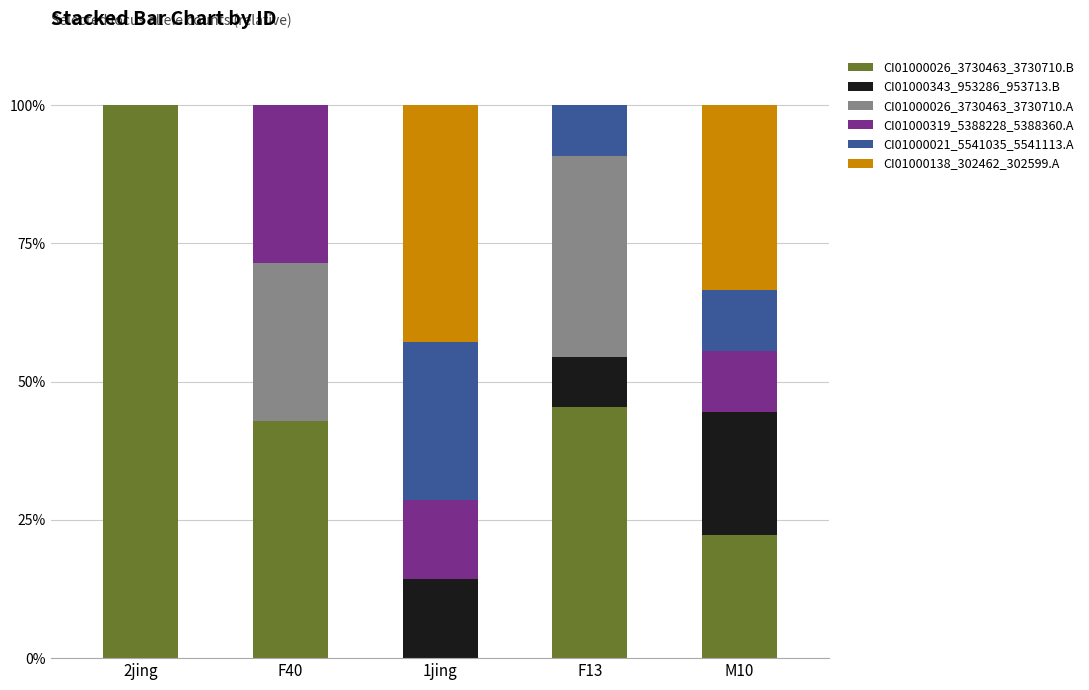

What is the sum of all CI01000026_3730463_3730710.B values?

210.5